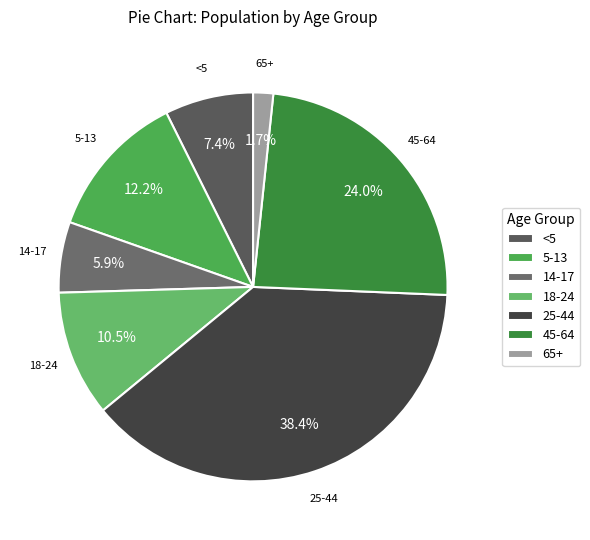

Is the sum of 18-24 and 65+ greater than half?

No